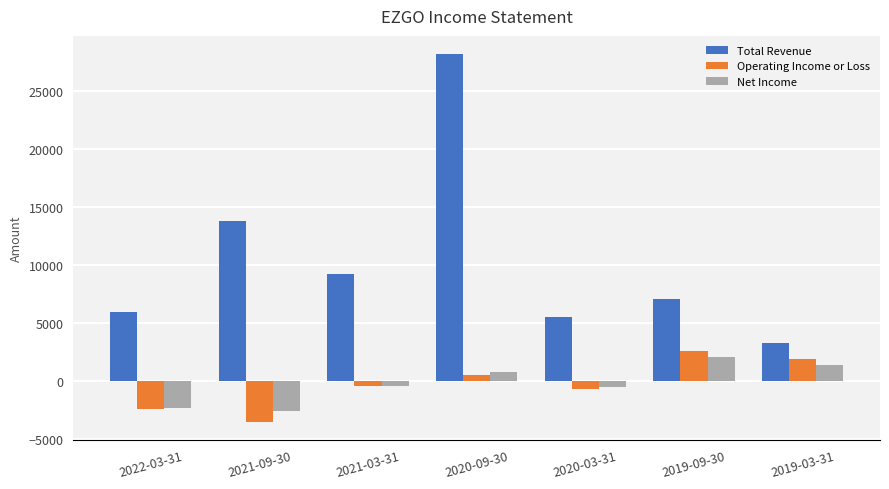

What is the minimum value shown in the chart?

-3500